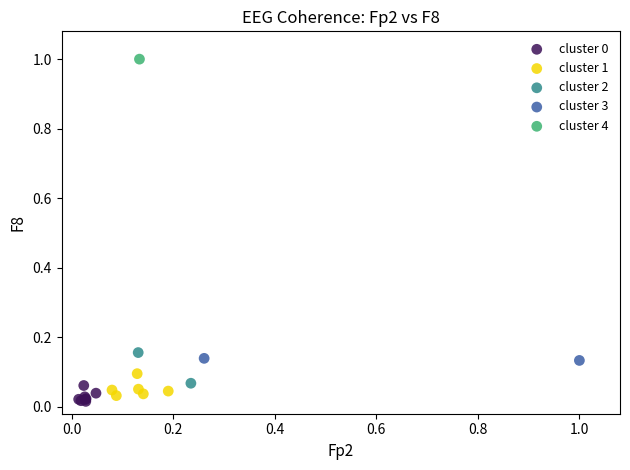

Which series reaches the maximum Y coordinate?

cluster 4